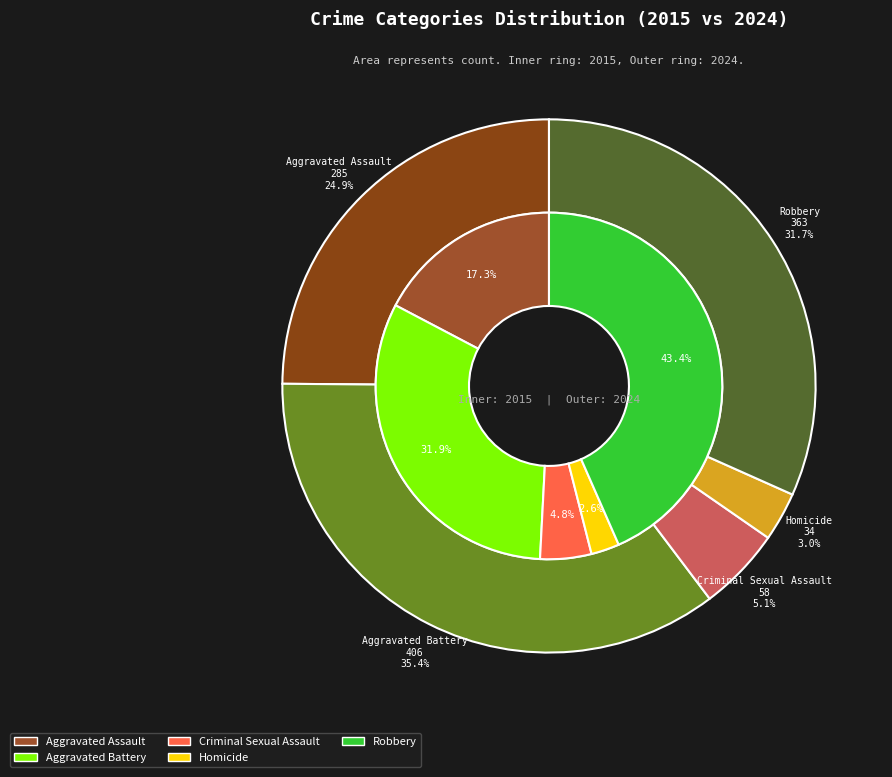

To the nearest percent, what portion does Aggravated Assault represent?

25%